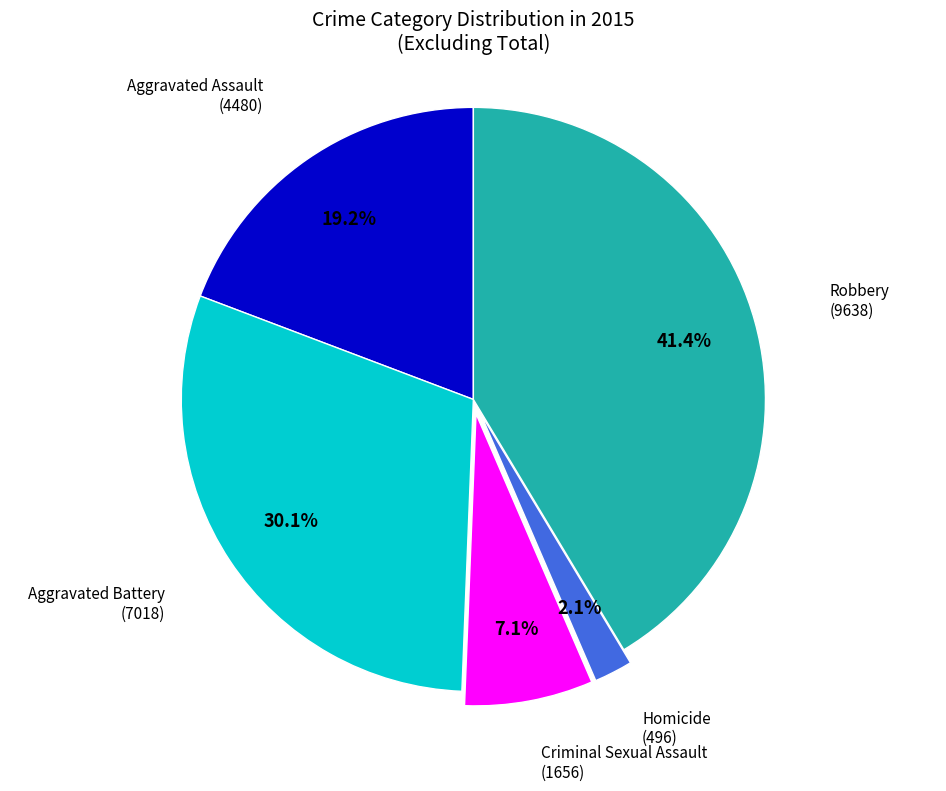

True or false: Aggravated Battery accounts for 20% of the total.

False